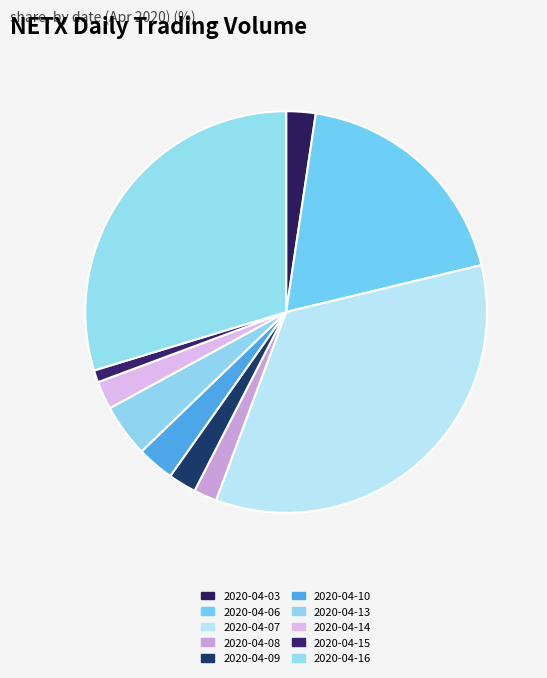

Is the sum of 2020-04-10 and 2020-04-14 greater than half?

No